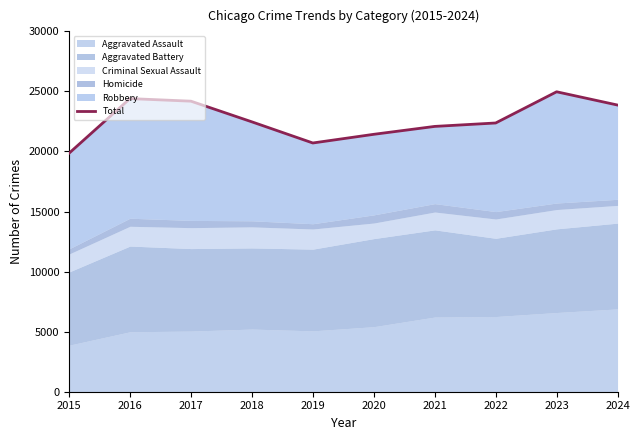

What is the ratio of the value at 2024 to the value at 2016?

1.0